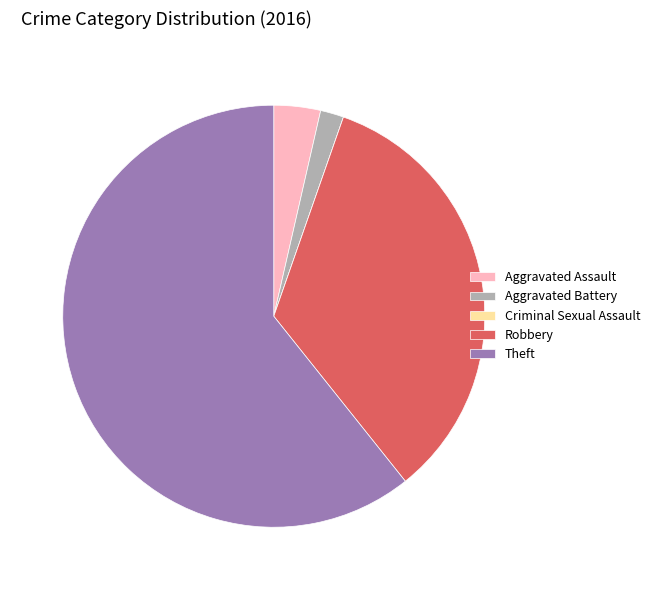

What is the ratio of the value at Theft to the value at Aggravated Assault?

17.0